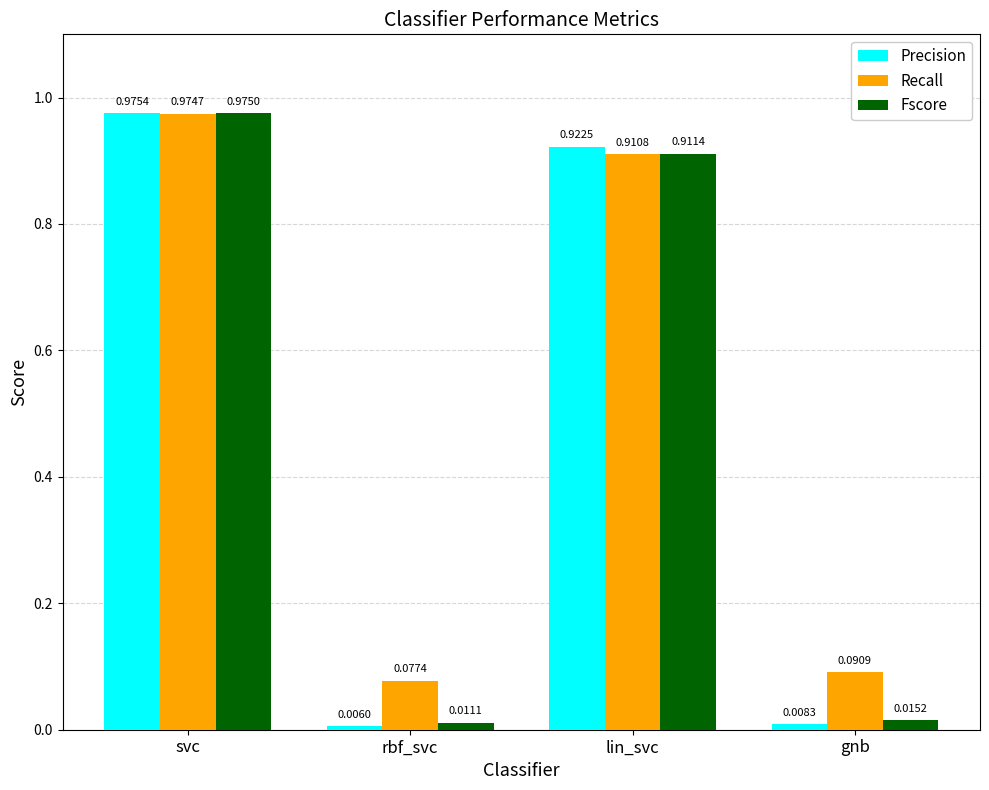

At which label is Recall closest to 0?

rbf_svc